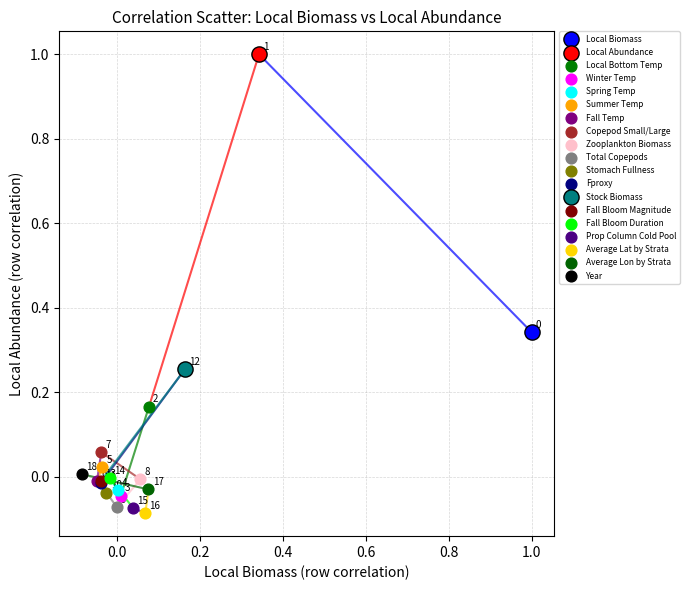

What are all the series names shown in the legend?

Local Biomass, Local Abundance, Local Bottom Temp, Winter Temp, Spring Temp, Summer Temp, Fall Temp, Copepod Small/Large, Zooplankton Biomass, Total Copepods, Stomach Fullness, Fproxy, Stock Biomass, Fall Bloom Magnitude, Fall Bloom Duration, Prop Column Cold Pool, Average Lat by Strata, Average Lon by Strata, Year